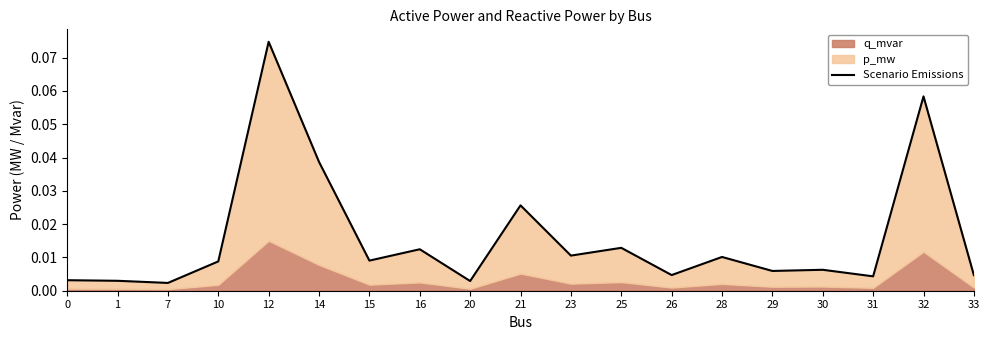

Does the chart display data point markers on the line(s)?

No